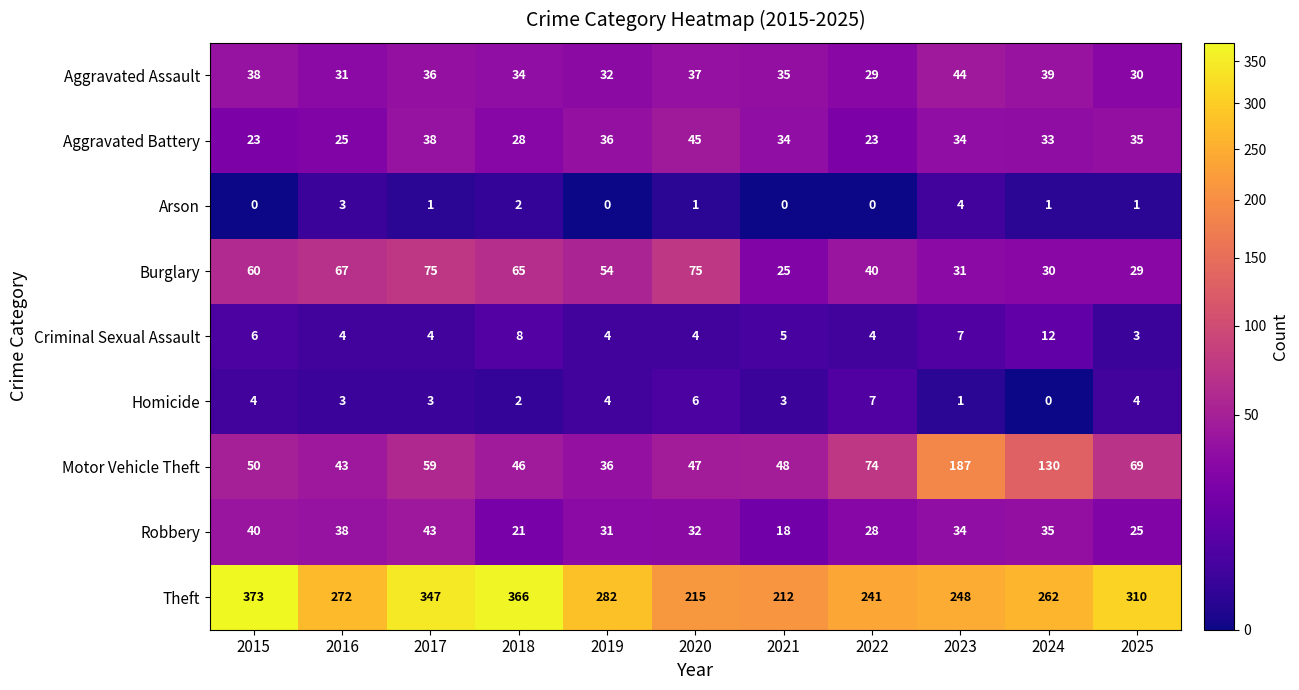

What is the sum of the Motor Vehicle Theft values at 2024 and 2025?

199